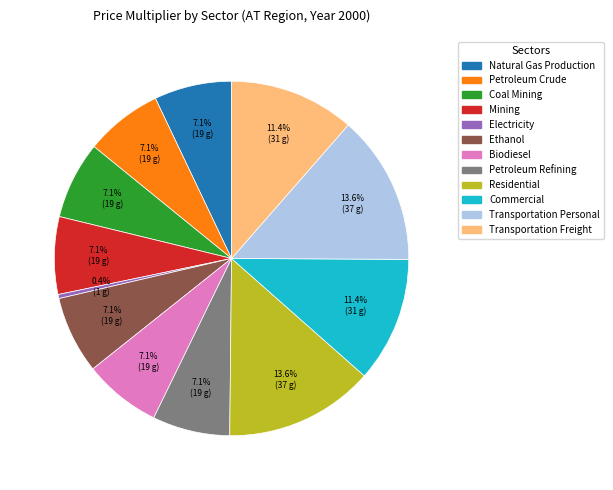

To the nearest percent, what is the average slice percentage?

8%